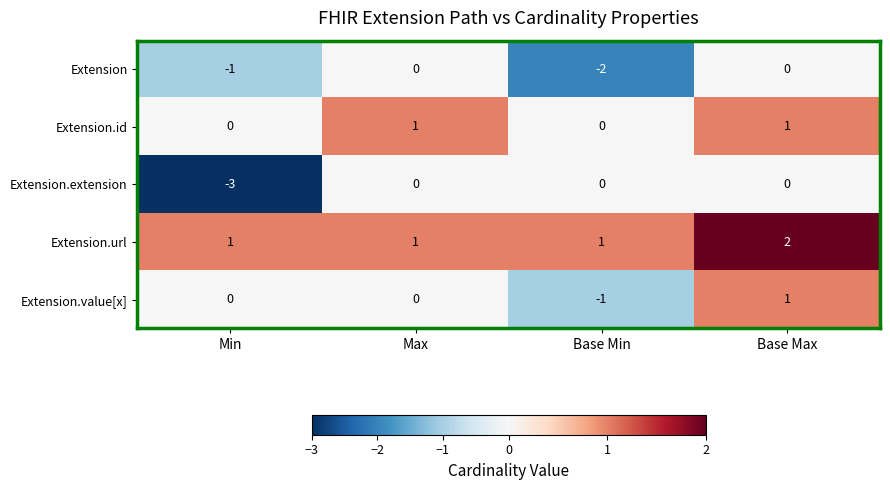

How many distinct data groups are displayed?

5